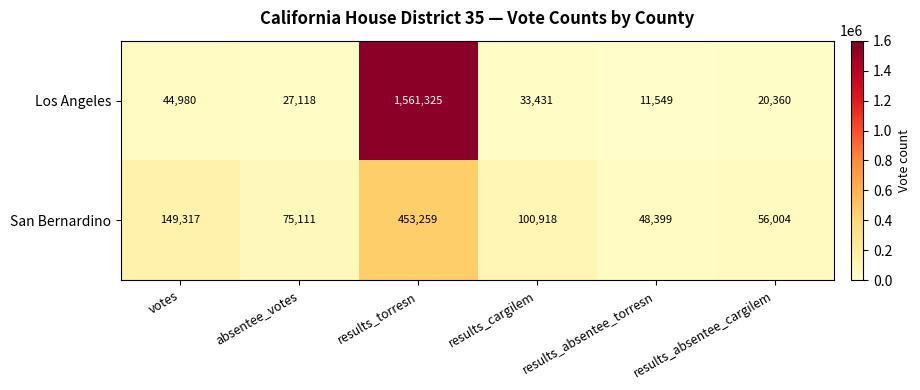

At which category is the sum across all series the highest?

results_torresn